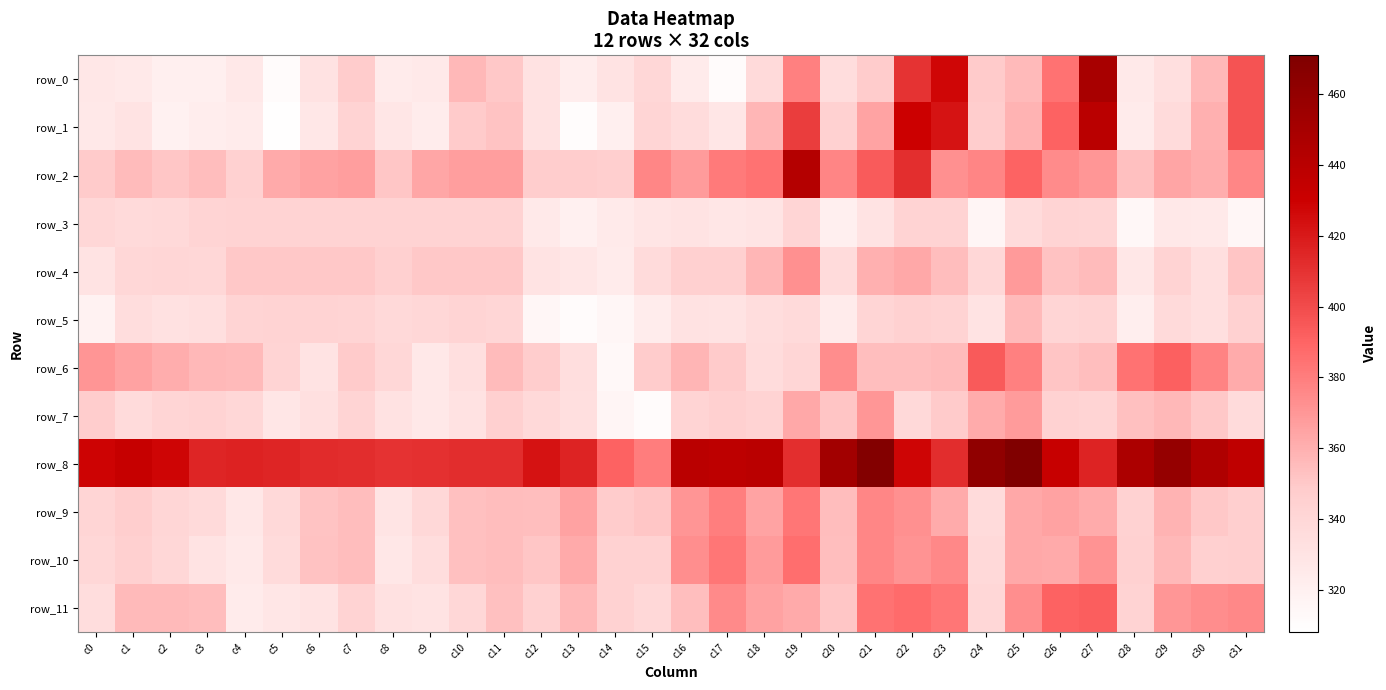

What is the difference between the row_6 values at c2 and c16?

2.6